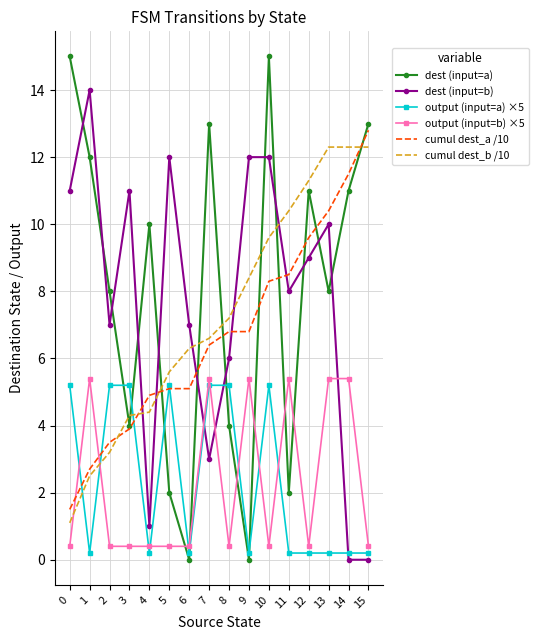

Reading left to right, what are all the values shown in this chart?

dest (input=a): 15.0	12.0	8.0	4.0	10.0	2.0	0.0	13.0	4.0	0.0	15.0	2.0	11.0	8.0	11.0	13.0
dest (input=b): 11.0	14.0	7.0	11.0	1.0	12.0	7.0	3.0	6.0	12.0	12.0	8.0	9.0	10.0	0.0	0.0
output (input=a) ×5: 5.2	0.2	5.2	5.2	0.2	5.2	0.2	5.2	5.2	0.2	5.2	0.2	0.2	0.2	0.2	0.2
output (input=b) ×5: 0.4	5.4	0.4	0.4	0.4	0.4	0.4	5.4	0.4	5.4	0.4	5.4	0.4	5.4	5.4	0.4
cumul dest_a /10: 1.5	2.7	3.5	3.9	4.9	5.1	5.1	6.4	6.8	6.8	8.3	8.5	9.6	10.4	11.5	12.8
cumul dest_b /10: 1.1	2.5	3.2	4.3	4.4	5.6	6.3	6.6	7.2	8.4	9.6	10.4	11.3	12.3	12.3	12.3